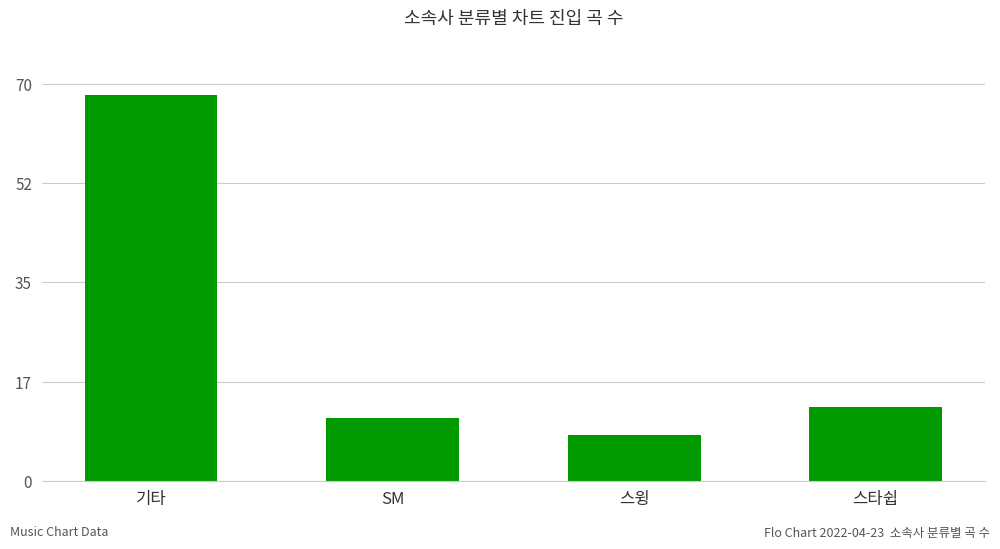

Where is the data nearest to the value 38?

스타쉽